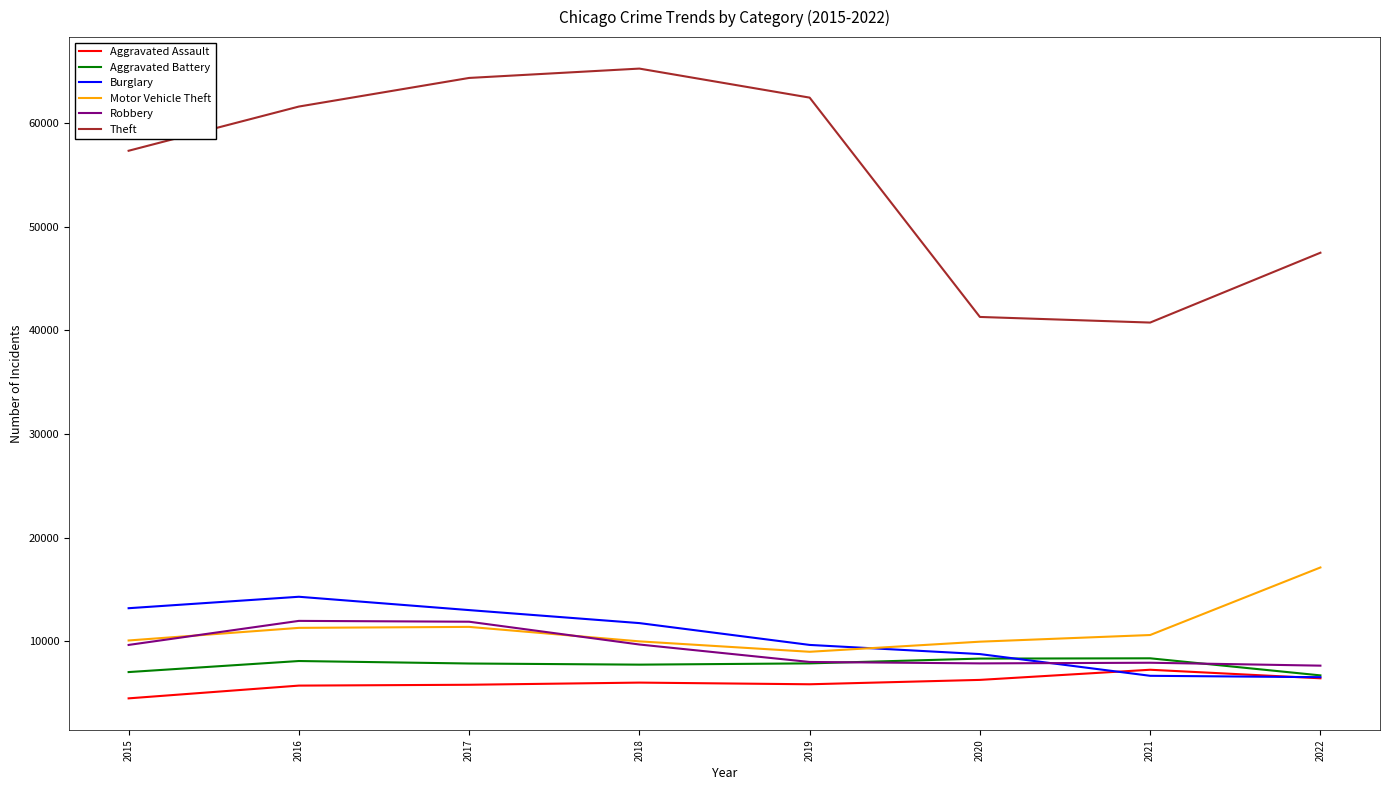

True or false: Robbery and Aggravated Assault intersect in this chart.

False